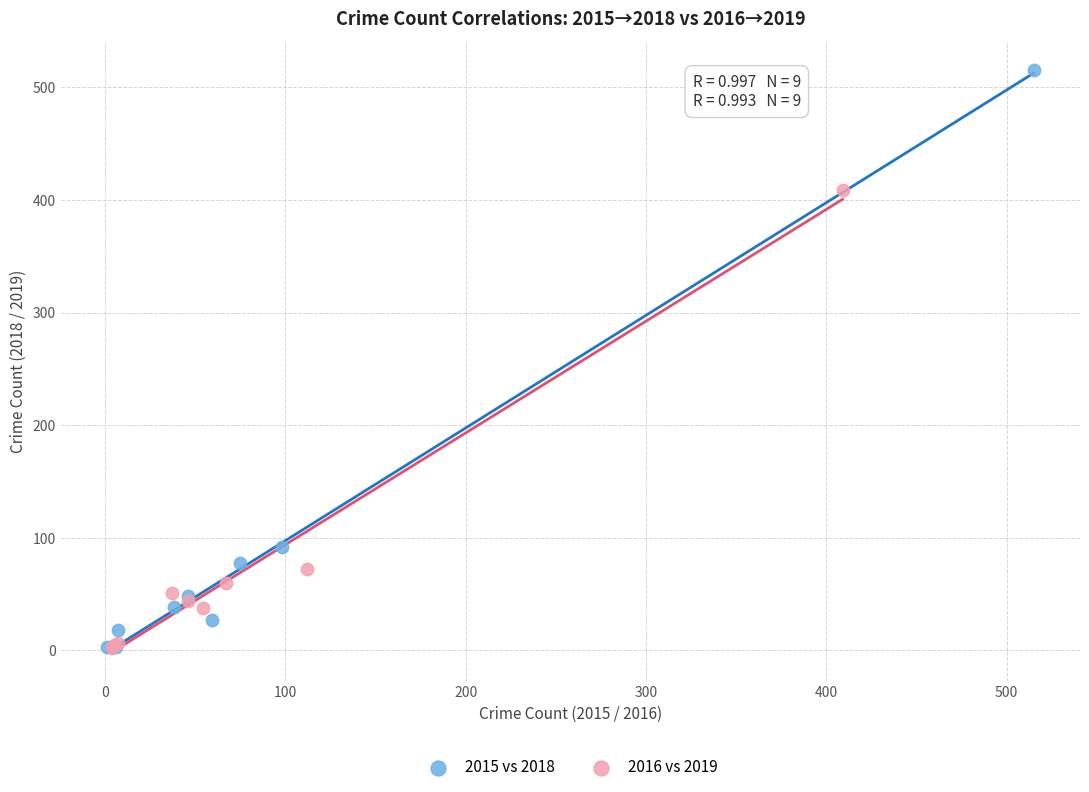

What are all the series names shown in the legend?

2015 vs 2018, 2016 vs 2019